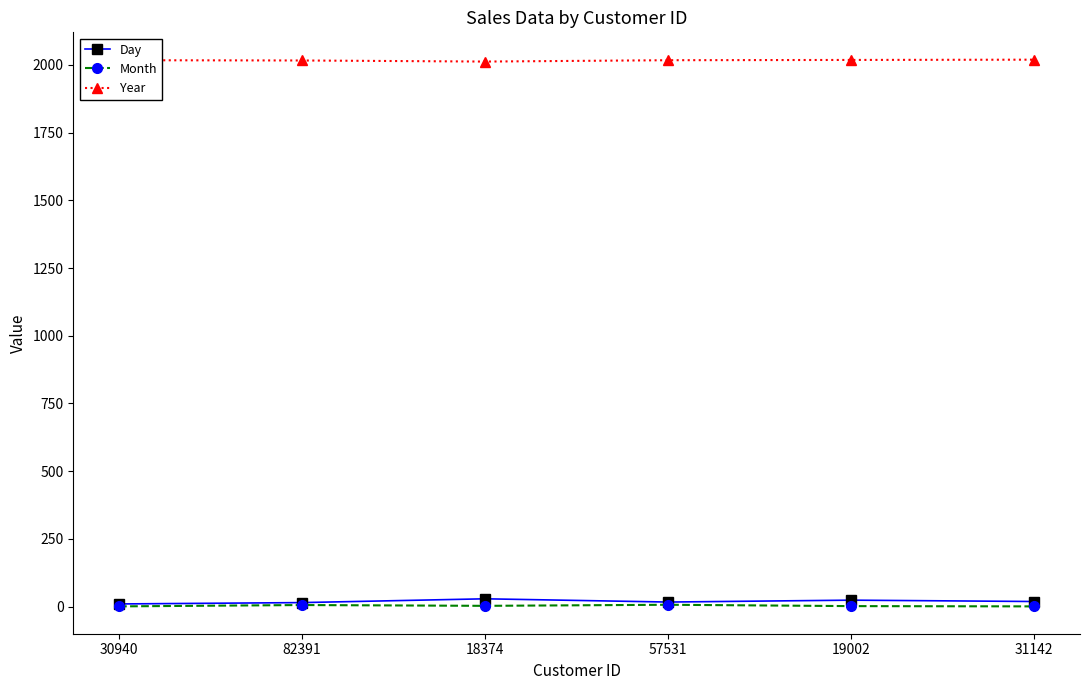

What are all the series names shown in the legend?

Day, Month, Year